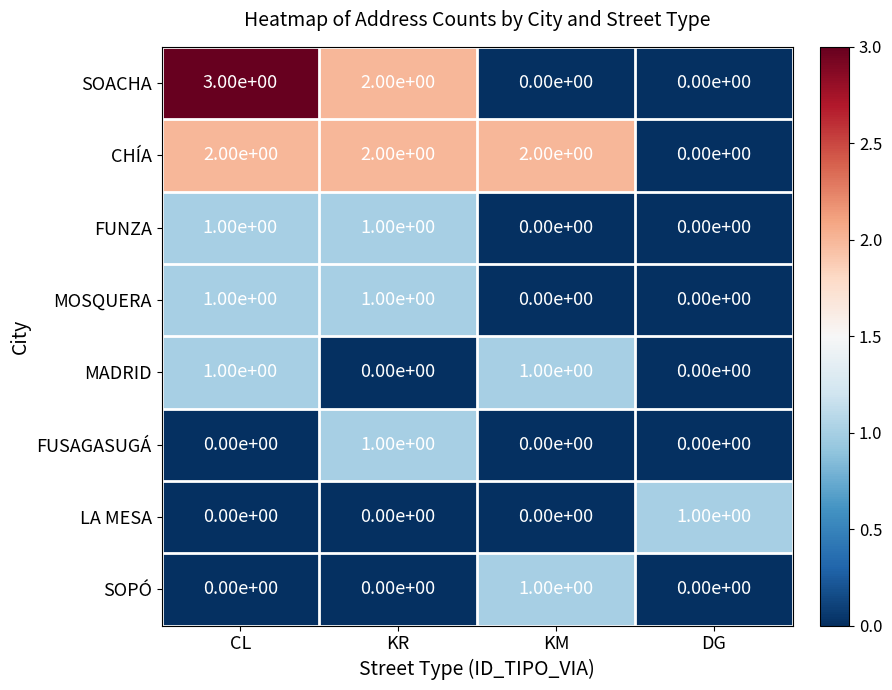

The CHÍA series shows 3 at KR. True or false?

False